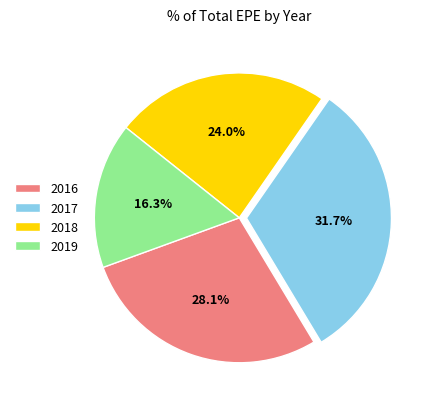

To the nearest percent, what is the difference between the largest and smallest slice percentages?

15%